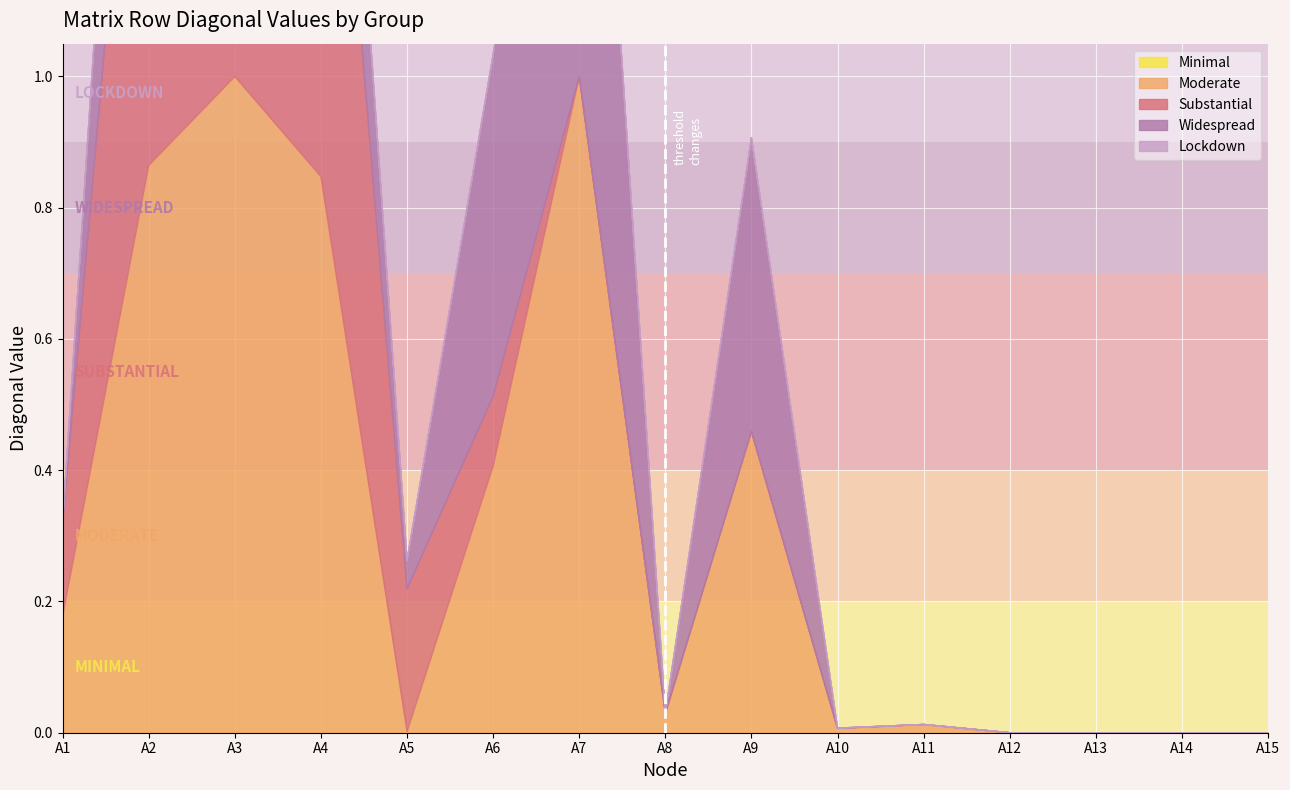

True or false: Widespread and Minimal cross at least once.

False